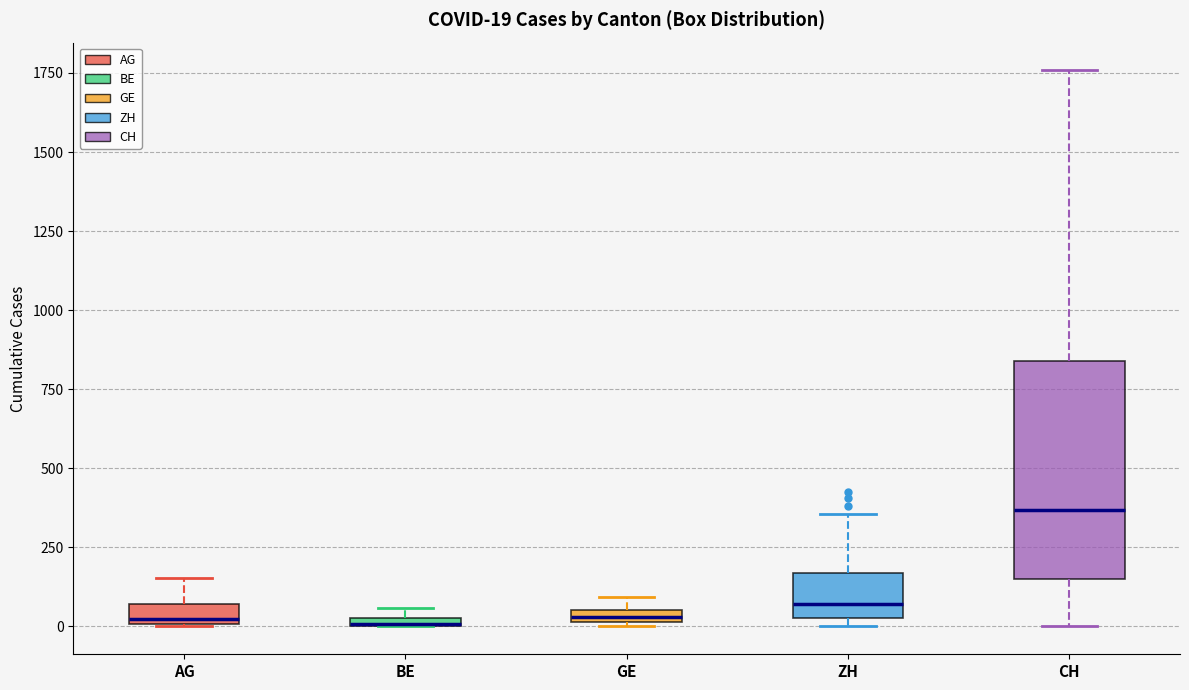

Which box's median line is the highest?

CH